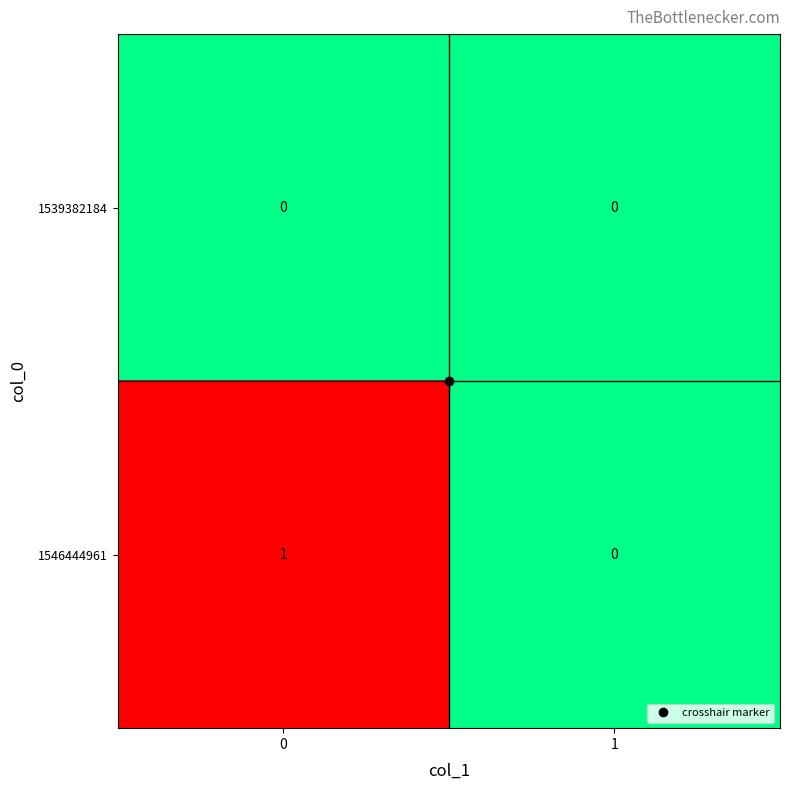

List the series in order of their peak value, highest first.

1546444961, 1539382184